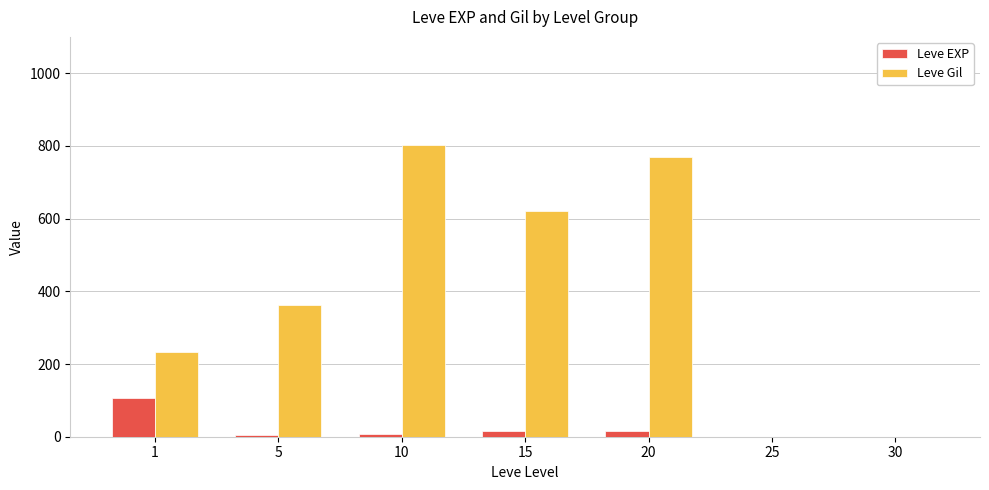

True or false: Leve EXP has a value of 65.0 at 25.

False